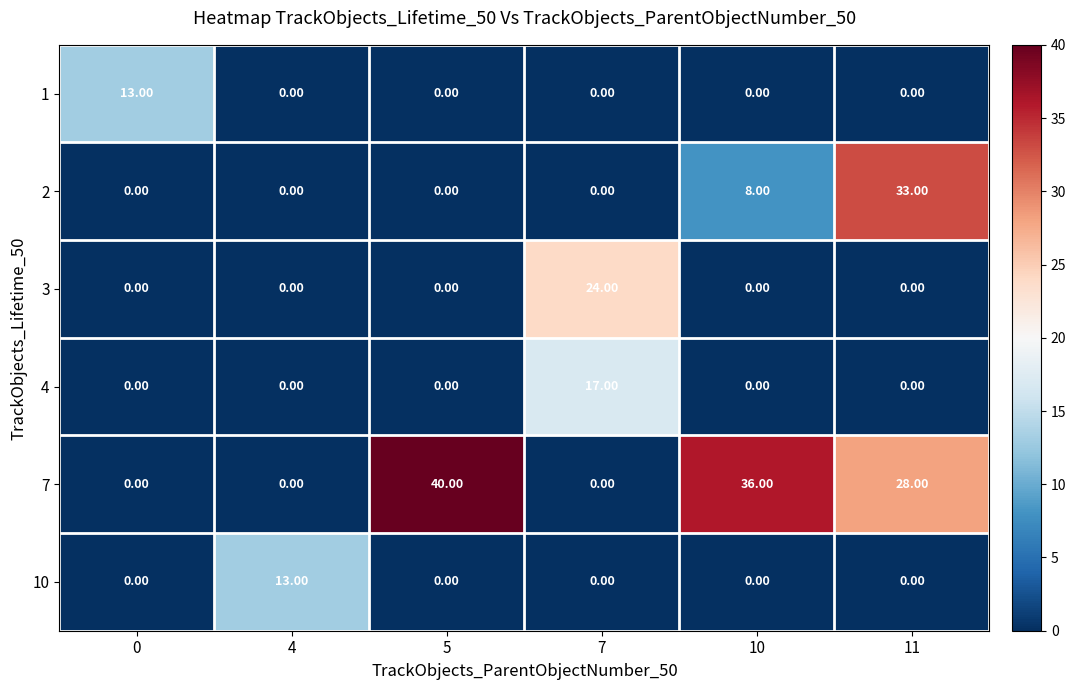

What is the total value across all series at 7?

41